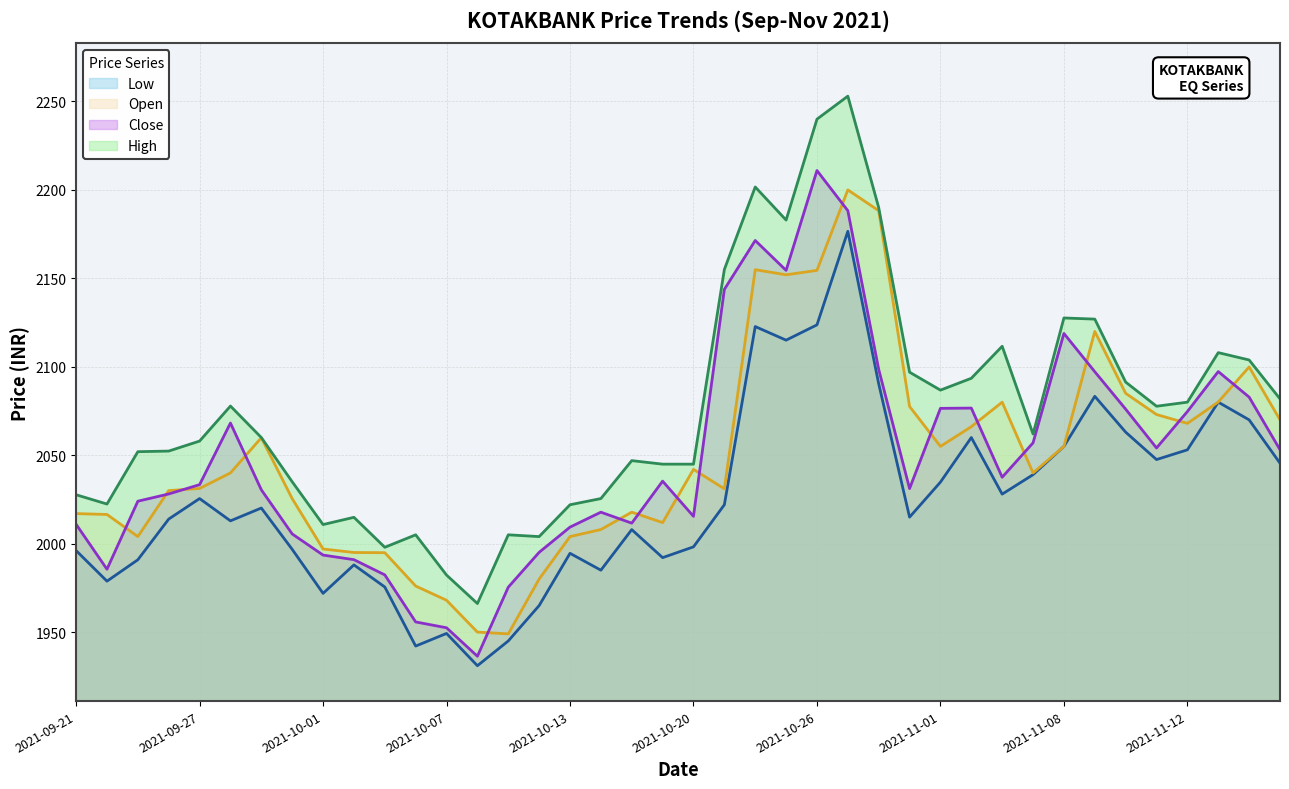

Which category has the lowest value in the Low series?

2021-10-08